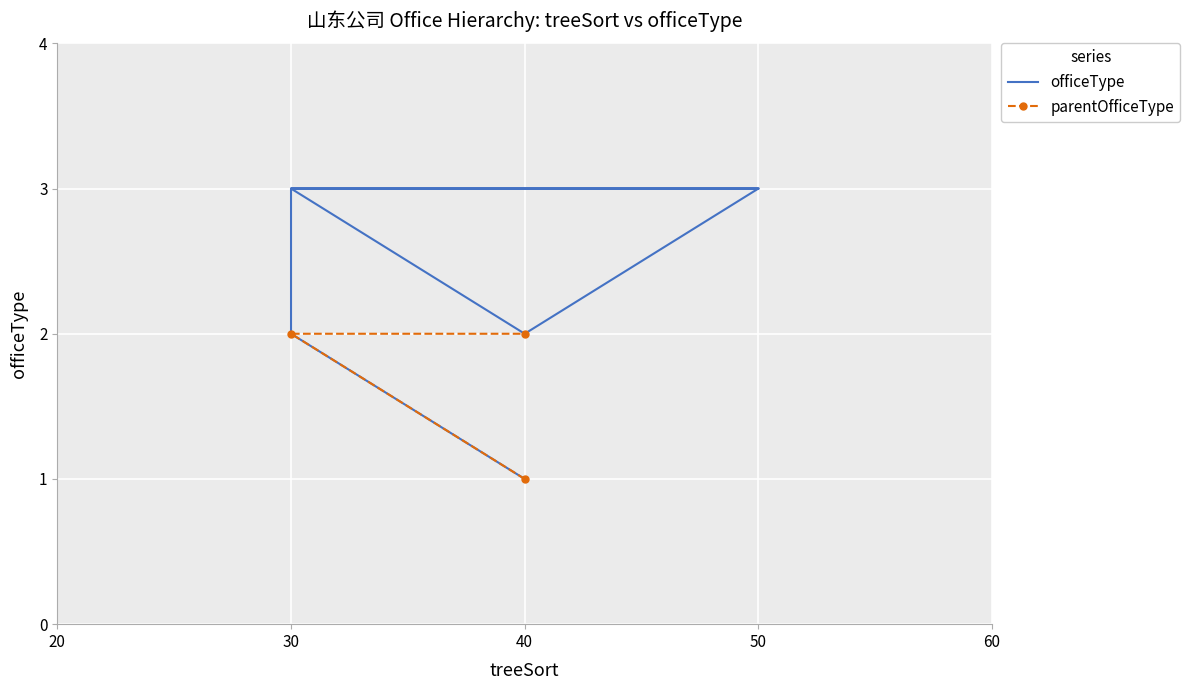

What is the label of the 7th point from the left?

30